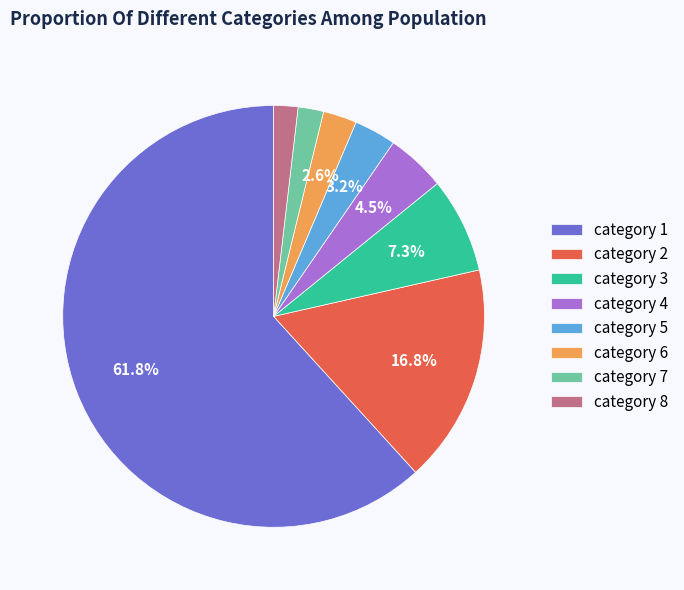

Does any single category account for the majority?

Yes